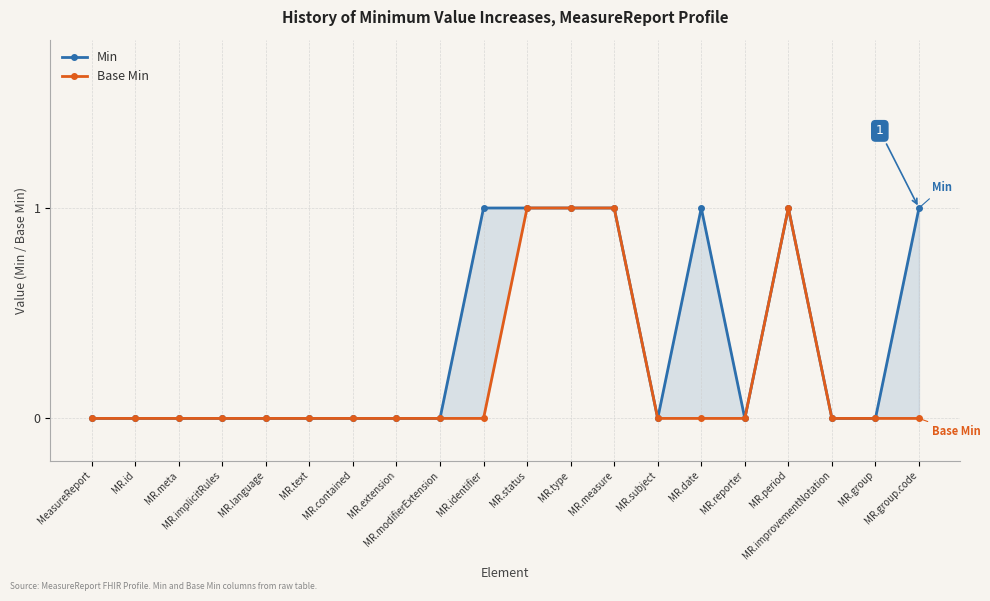

Which series has the largest total across all categories?

Min